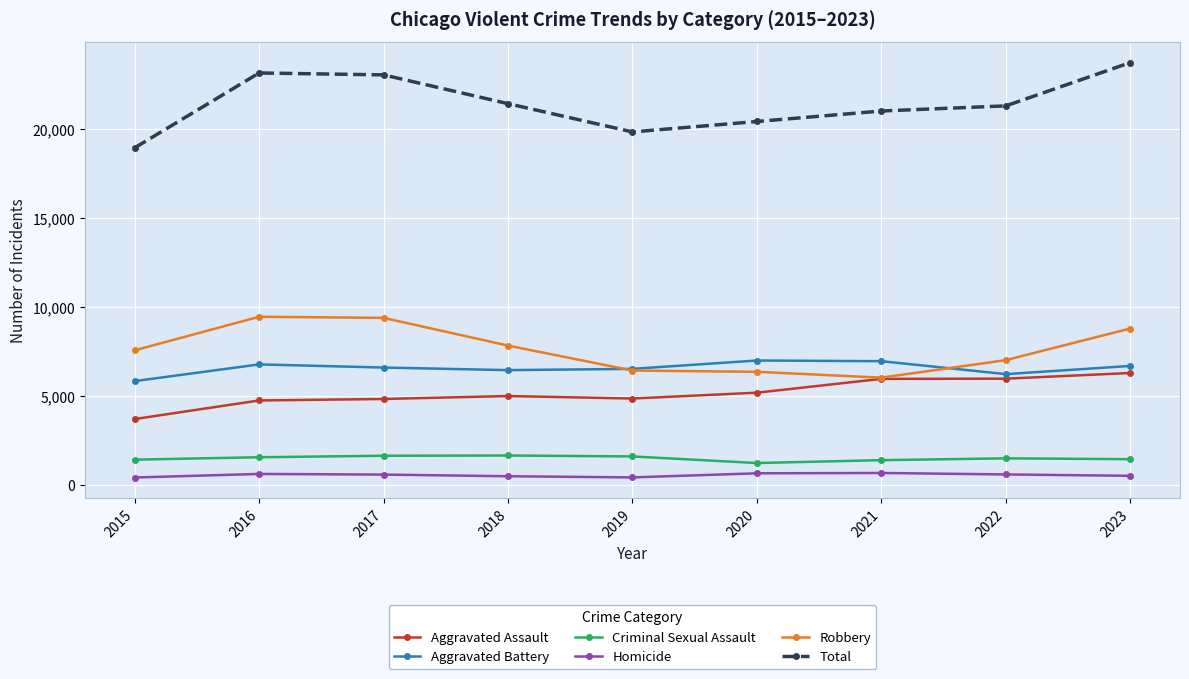

What is the value of the Robbery point at the 2nd from the left?

9452